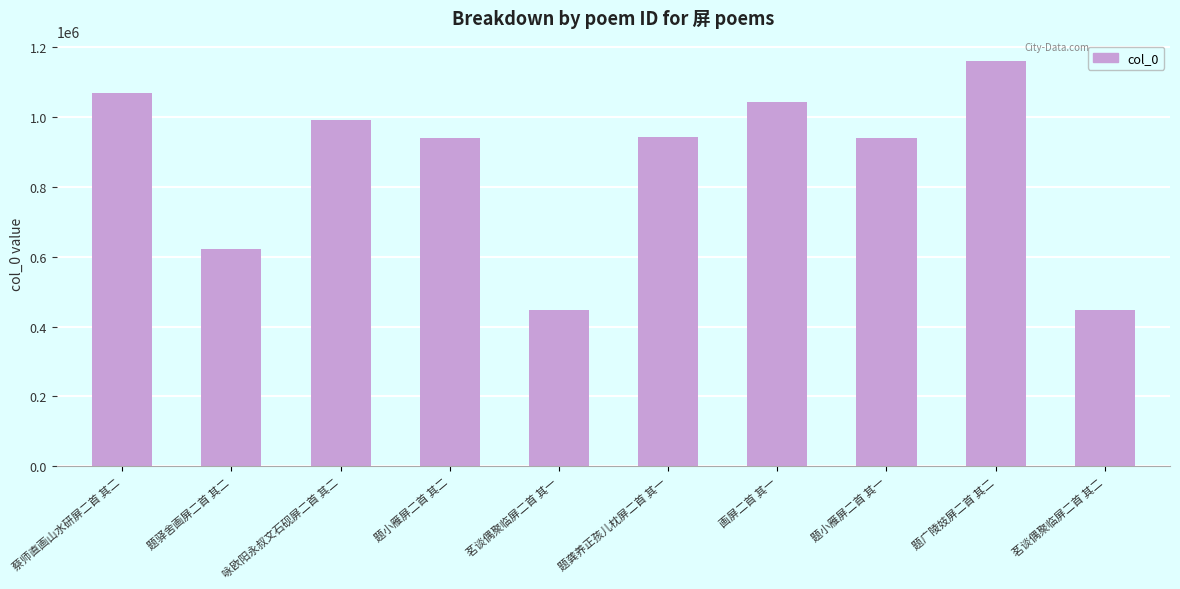

What is the difference between the second highest and minimum values?

621133